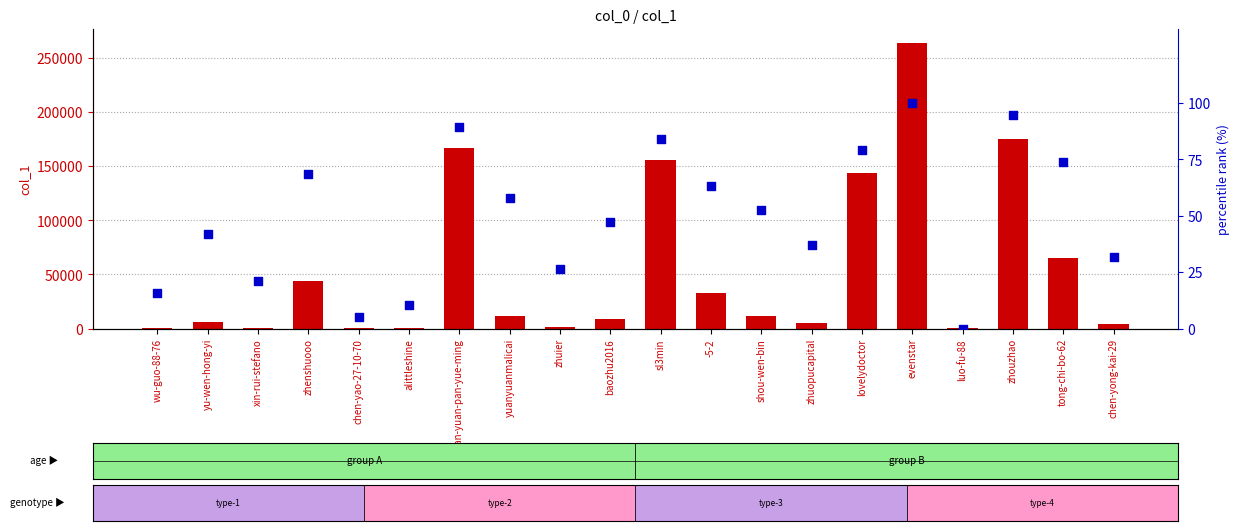

At which category is the sum across all series the highest?

evenstar